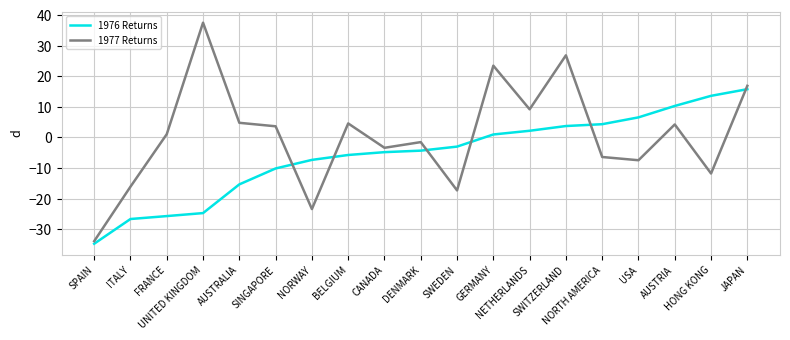

Which series has the widest spread of values?

1977 Returns